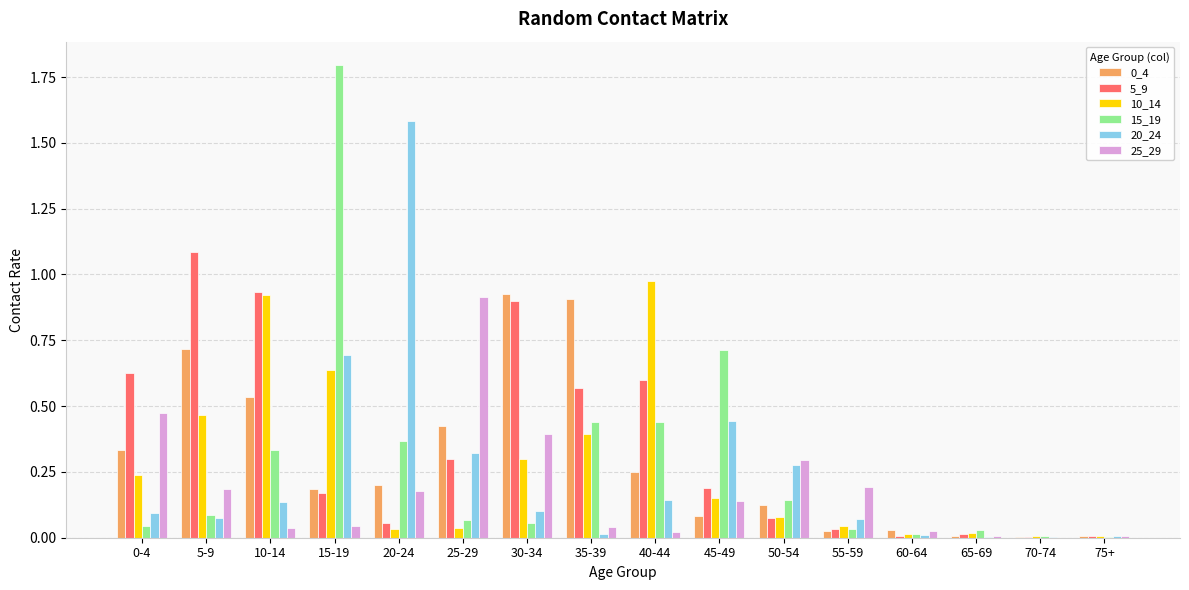

How many data points does each series have?

16